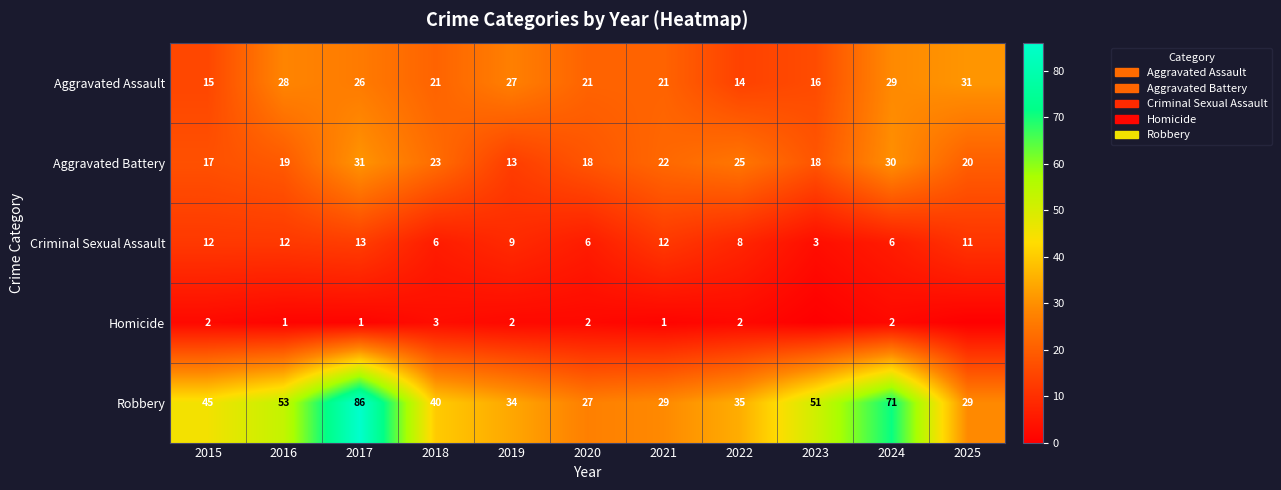

At which label is Criminal Sexual Assault closest to 8?

2022